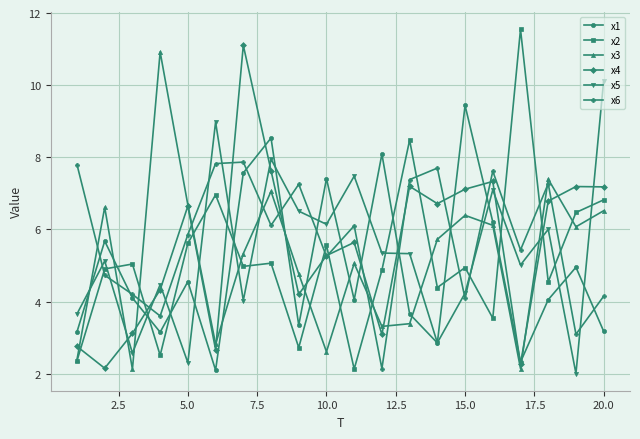

How many lines are shown in the chart?

6